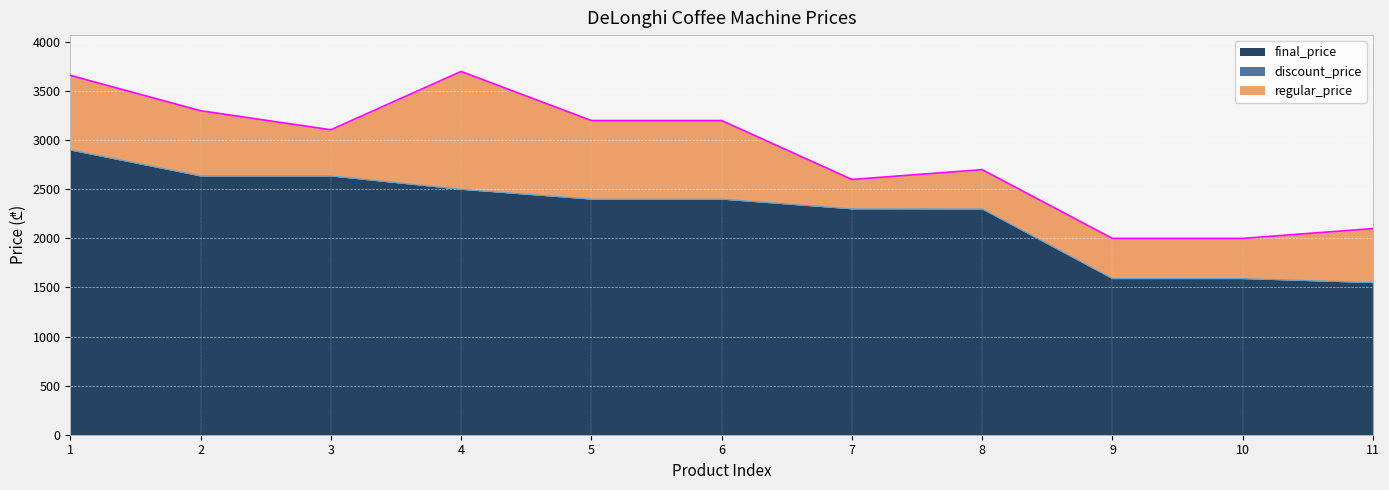

Reading left to right, transcribe all the data shown in this chart.

regular_price: 1=3659	2=3299	3=3105	4=3699	5=3199	6=3199	7=2599	8=2699	9=1999	10=1999	11=2099
discount_price: 1=2899	2=2635	3=2635	4=2499	5=2399	6=2399	7=2300	8=2299	9=1590	10=1590	11=1549